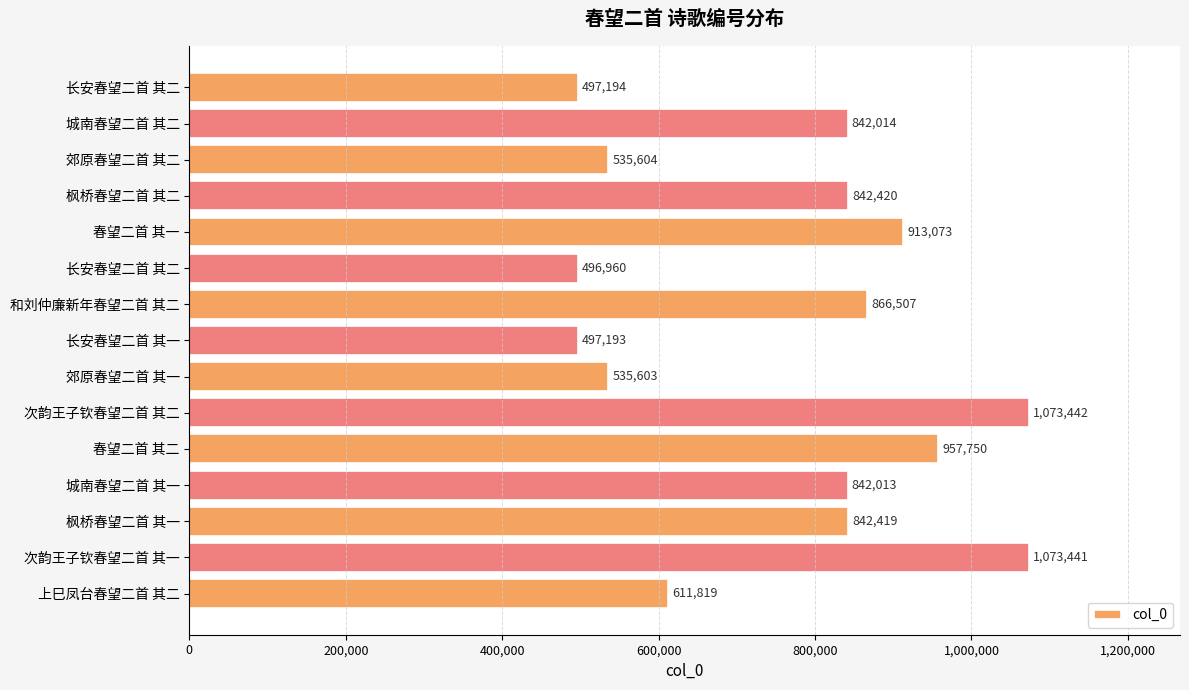

Are the bars horizontal?

Yes